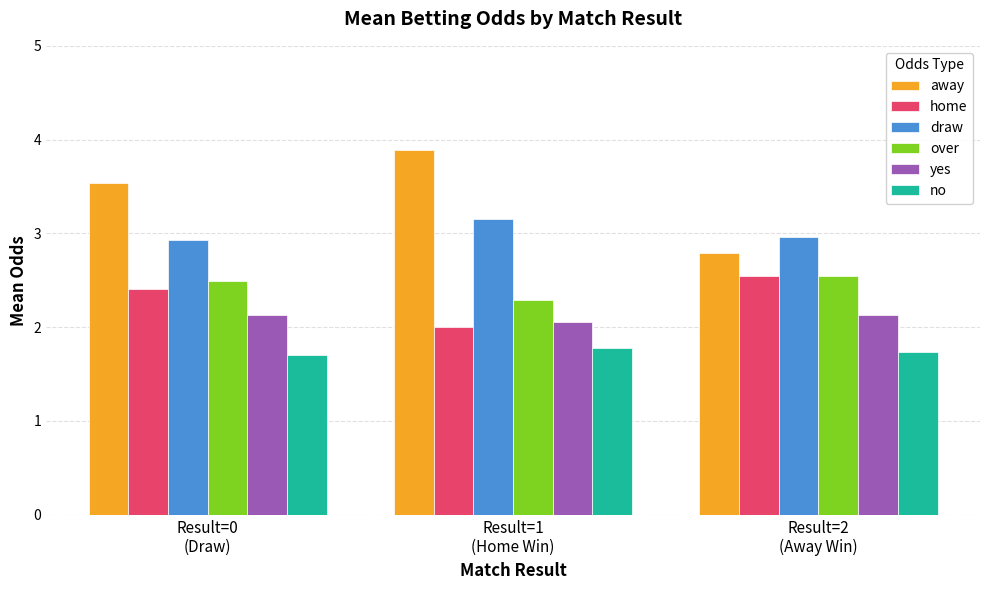

What is the greatest value displayed?

3.9